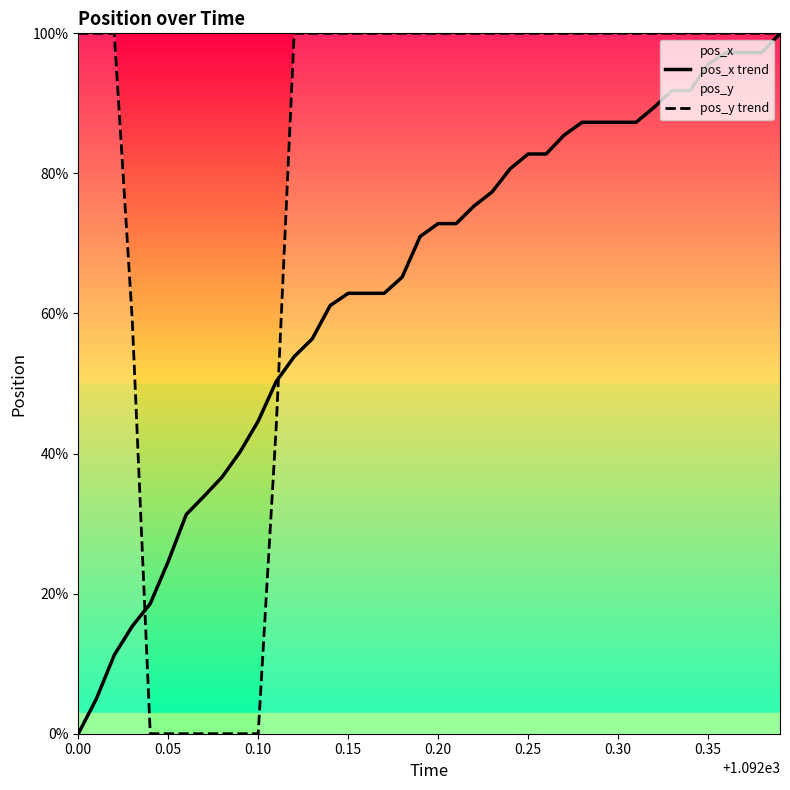

What is the maximum value for pos_y trend?

100.0